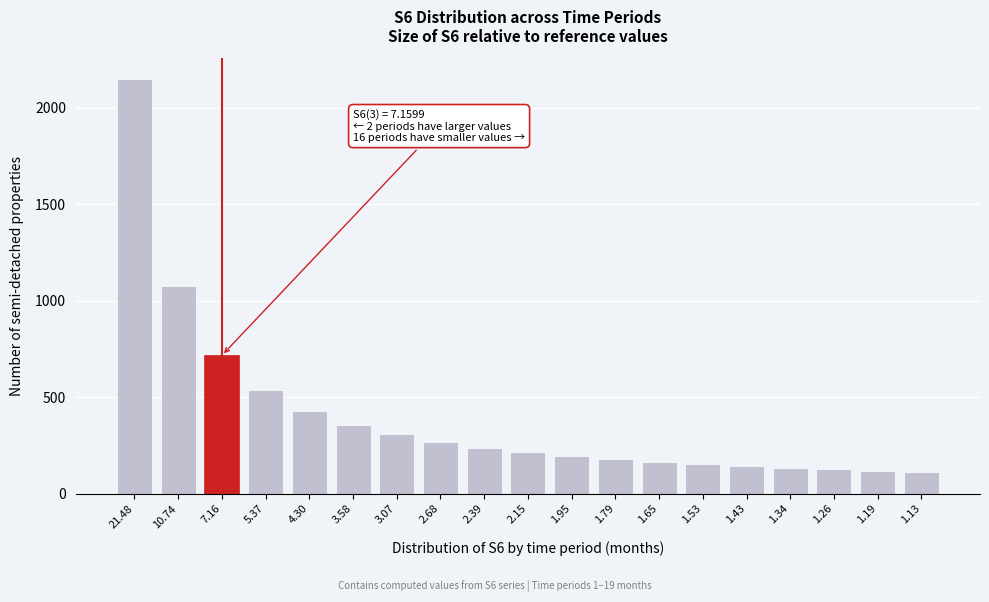

What is the difference between the maximum and minimum values?

2034.9